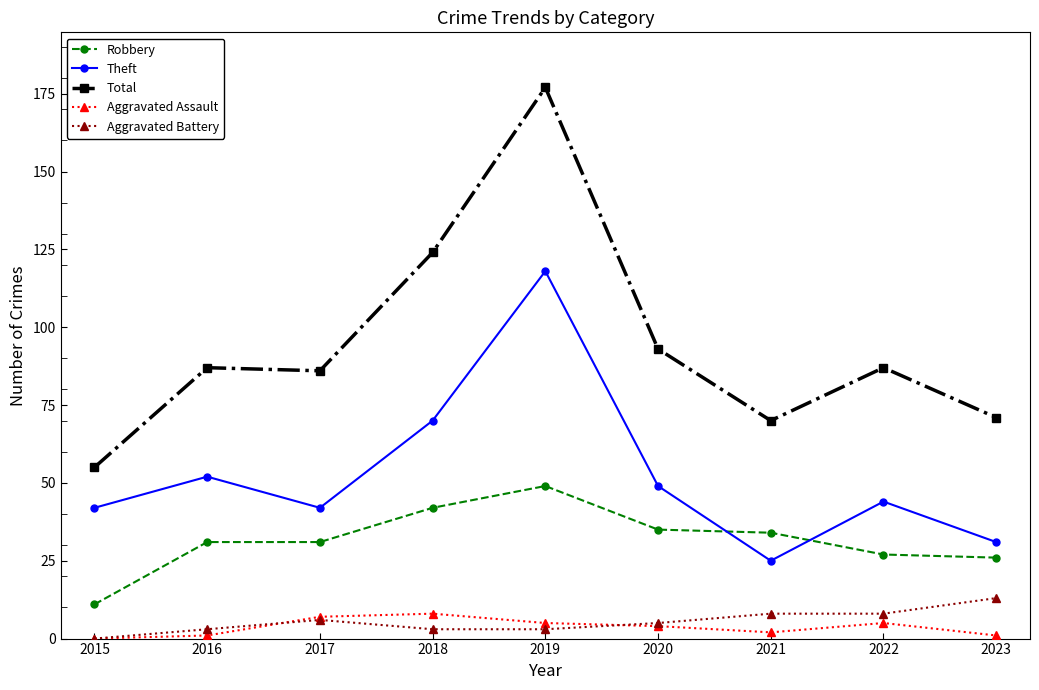

Reading left to right, transcribe all the data shown in this chart.

Robbery: 11	31	31	42	49	35	34	27	26
Theft: 42	52	42	70	118	49	25	44	31
Total: 55	87	86	124	177	93	70	87	71
Aggravated Assault: 0	1	7	8	5	4	2	5	1
Aggravated Battery: 0	3	6	3	3	5	8	8	13